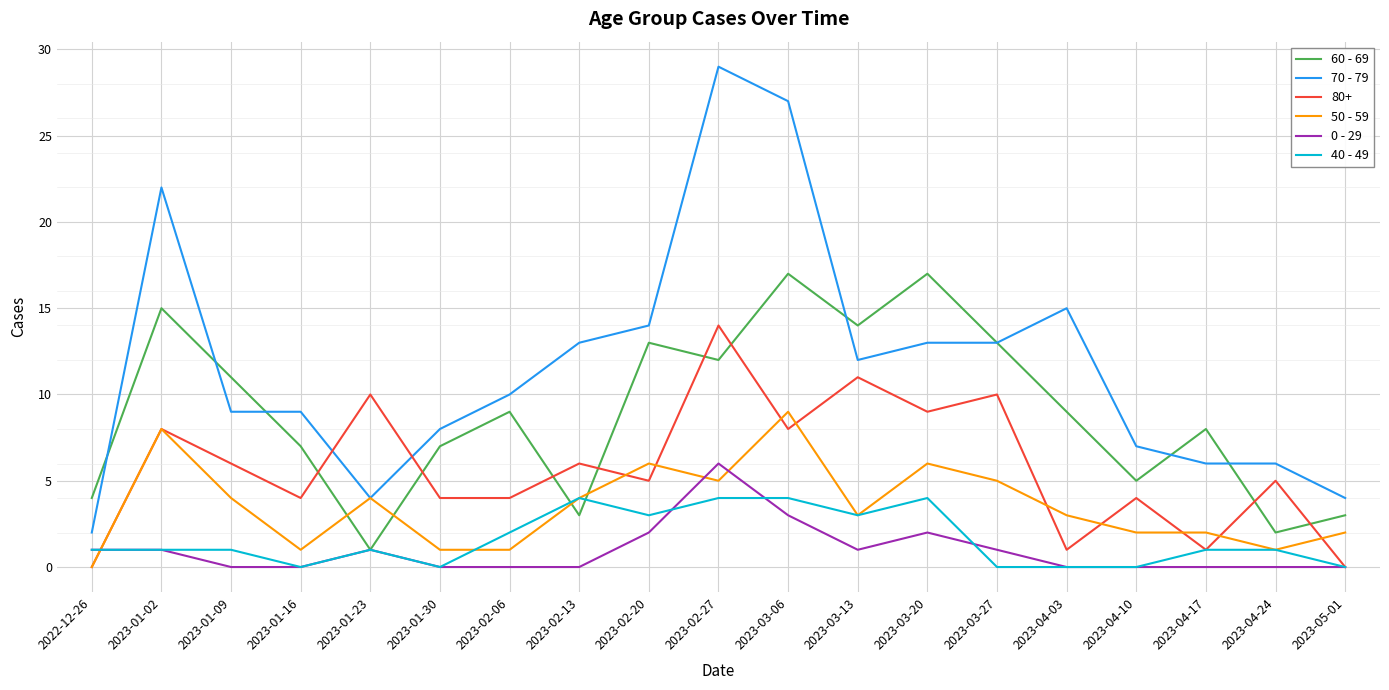

Is it true that 50 - 59 equals 1 at 2023-04-03?

False